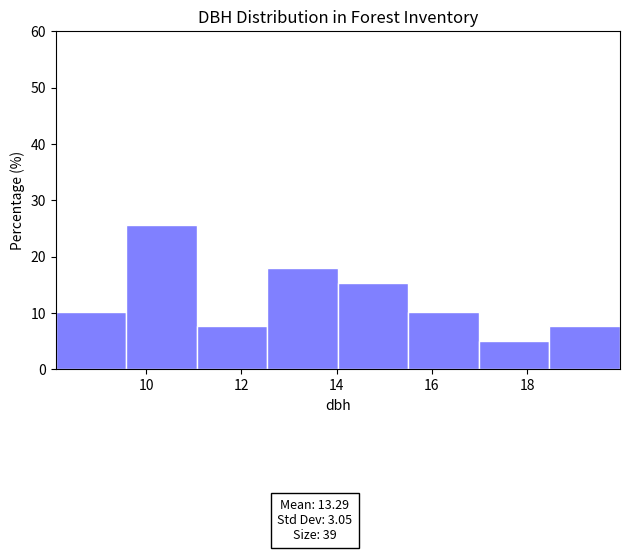

Over which range of the x-axis is the bar tallest?

9.6 to 11.0